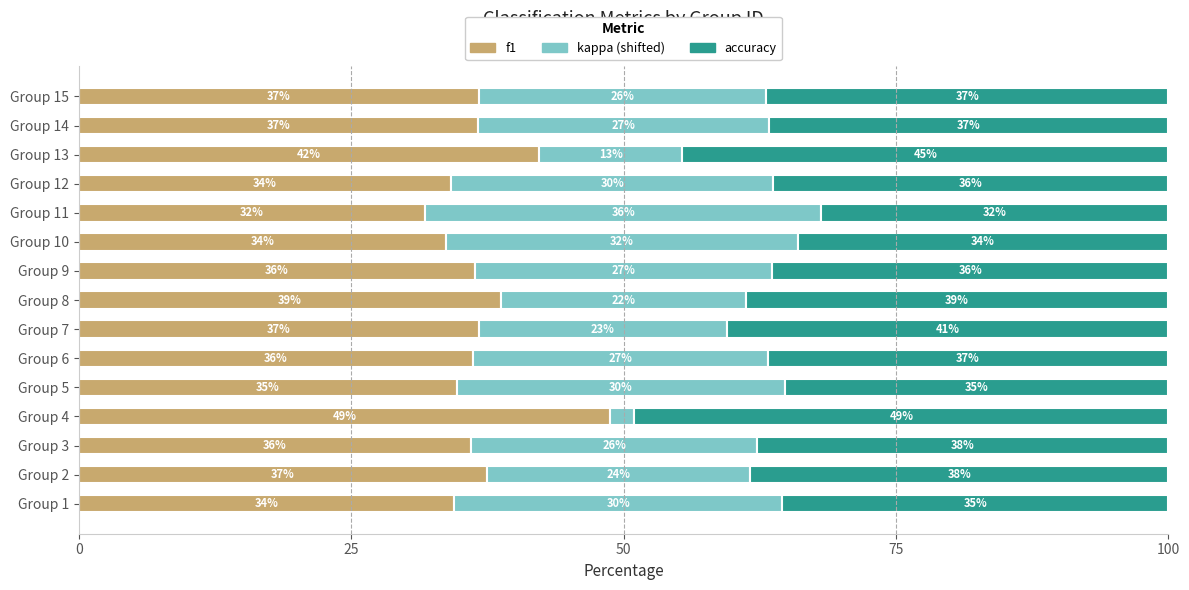

What is the average value of the f1 series?

37.0